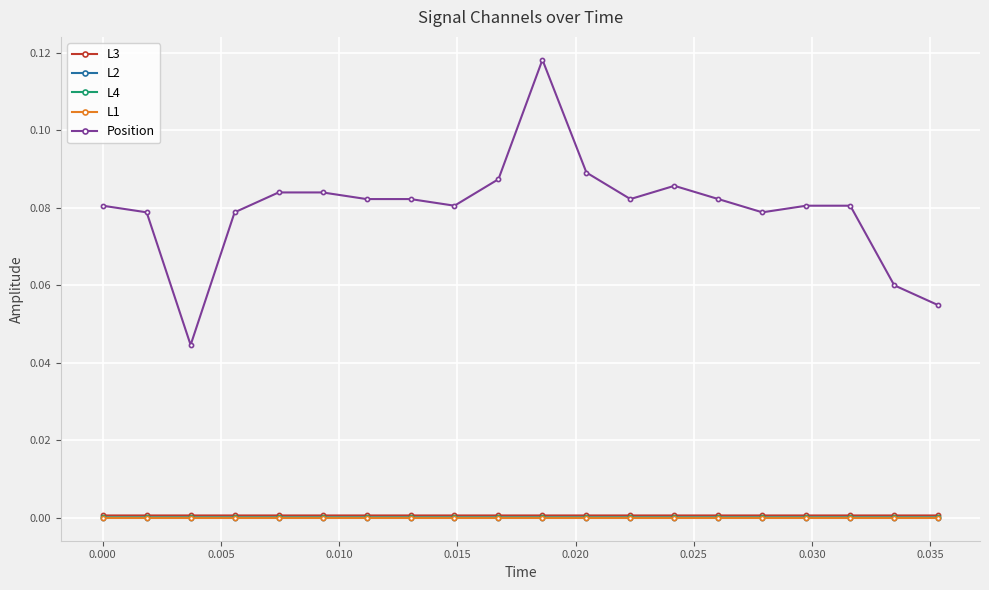

Which series has the widest spread of values?

Position